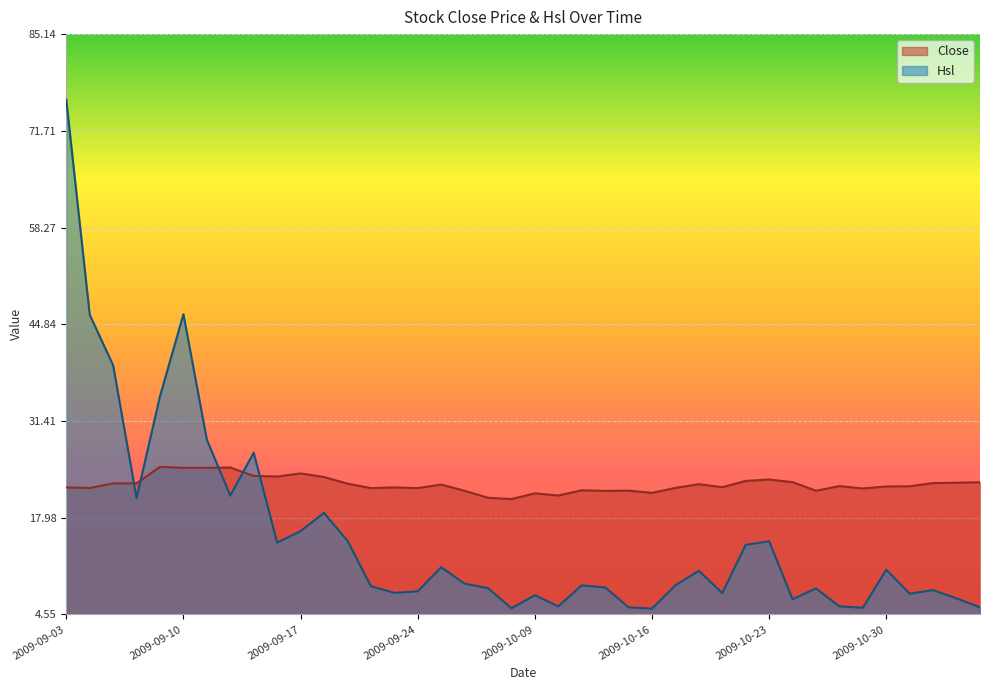

Where is Hsl nearest to the value 40?

2009-09-07